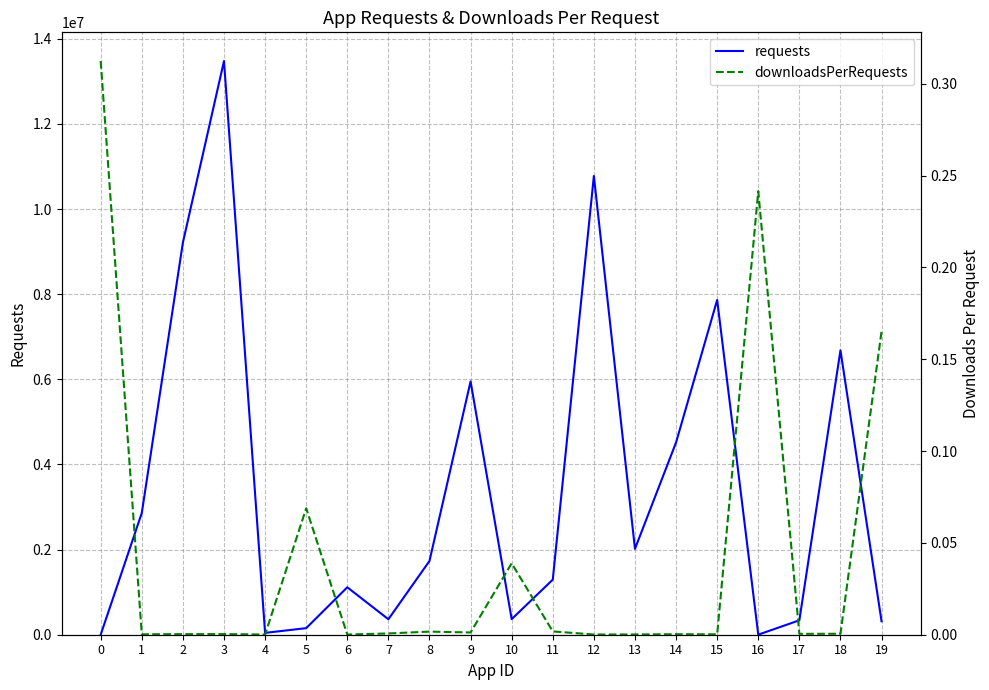

Between 5 and 10, which series saw the biggest shift?

requests